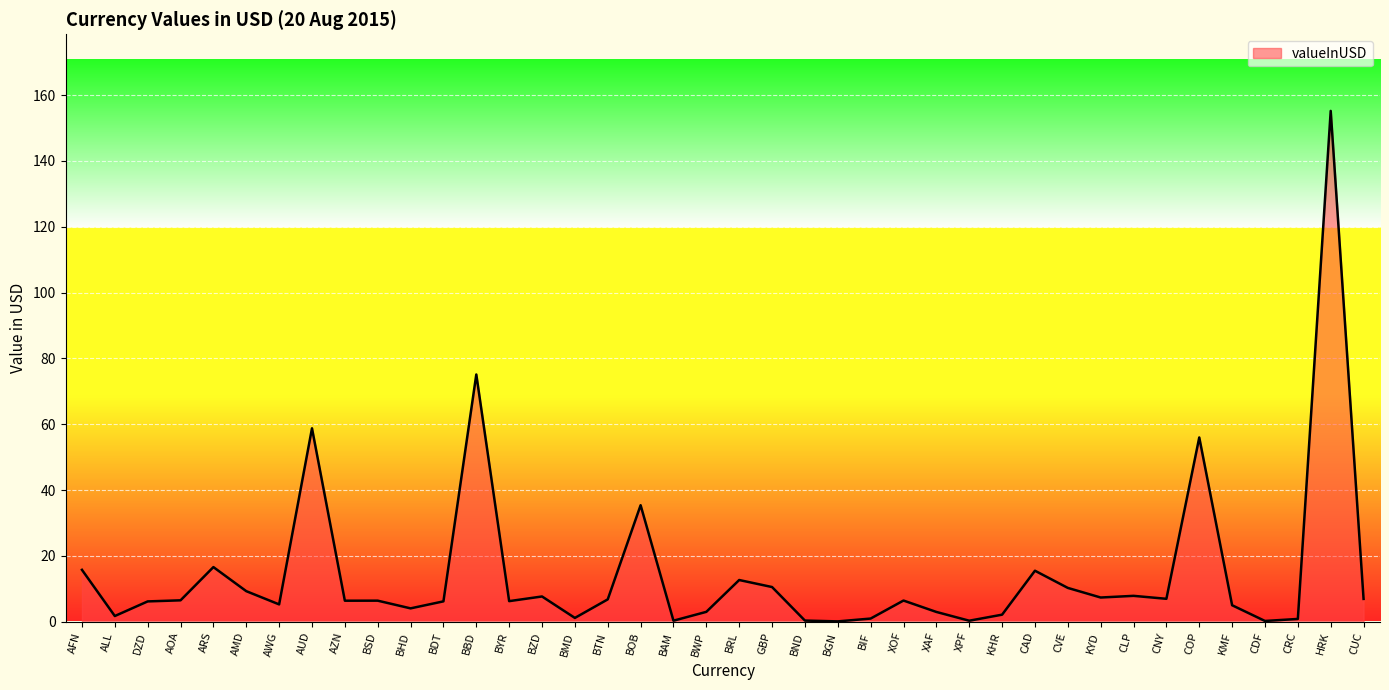

True or false: the data shows 4.1 at BHD.

True